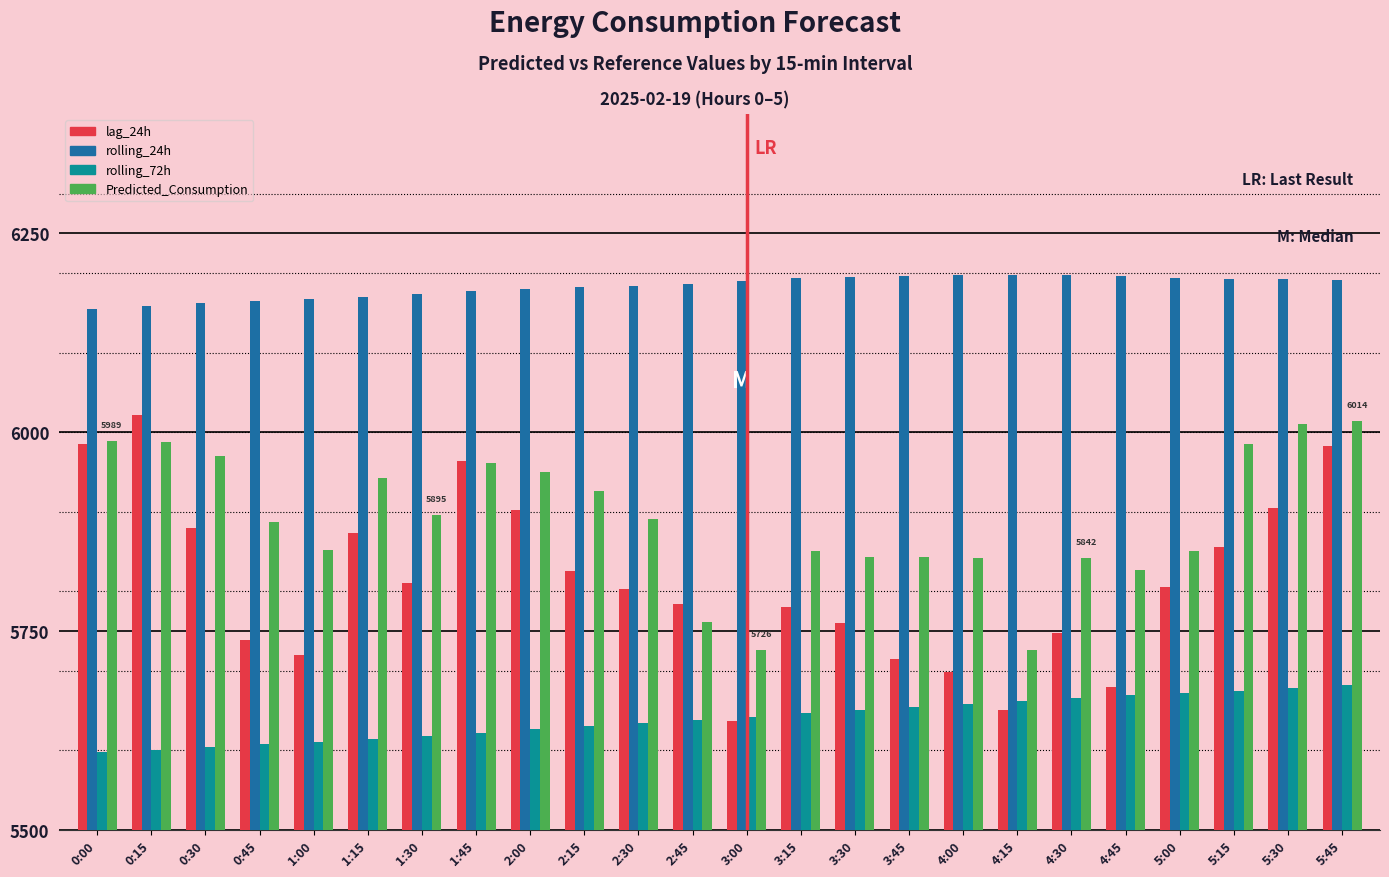

How many categories are shown in the chart?

24